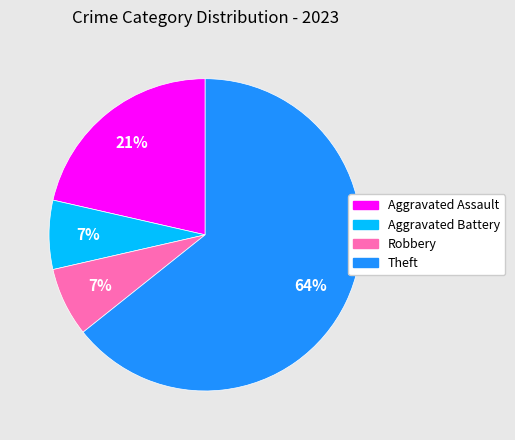

Is there any slice that represents more than half of the pie?

Yes